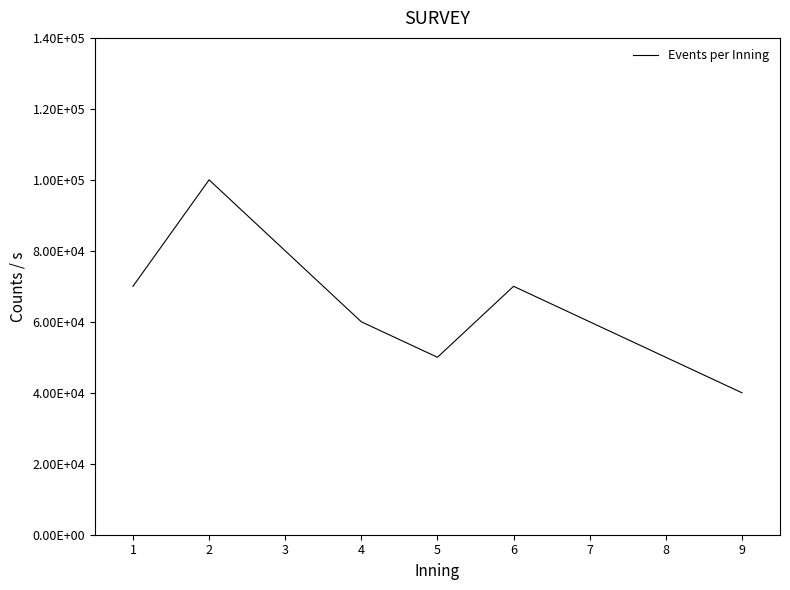

At which label does the data first exceed 60000?

1